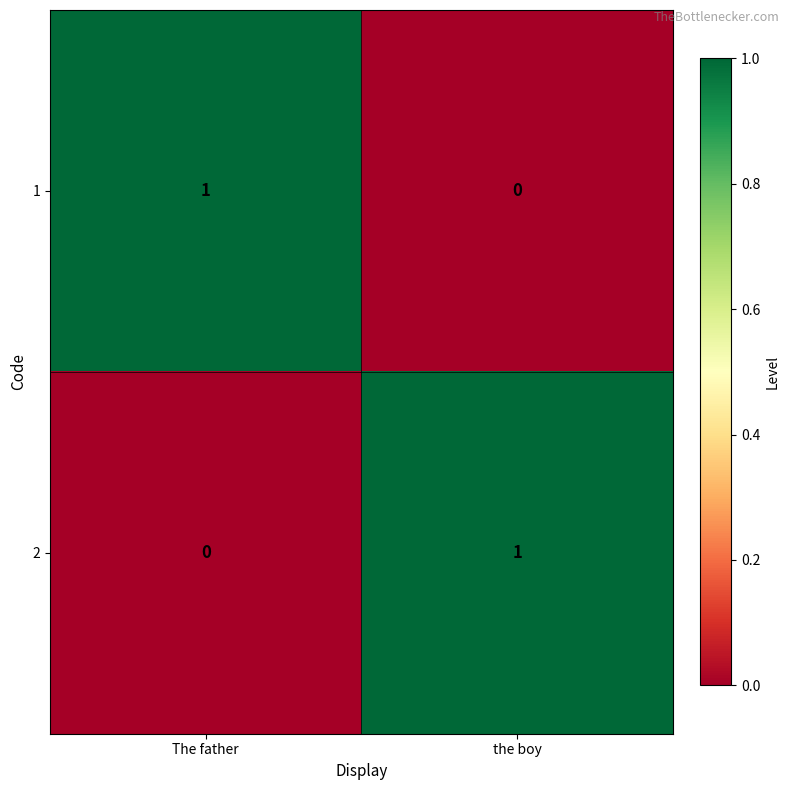

At The father, list the series in order from smallest to largest.

2, 1